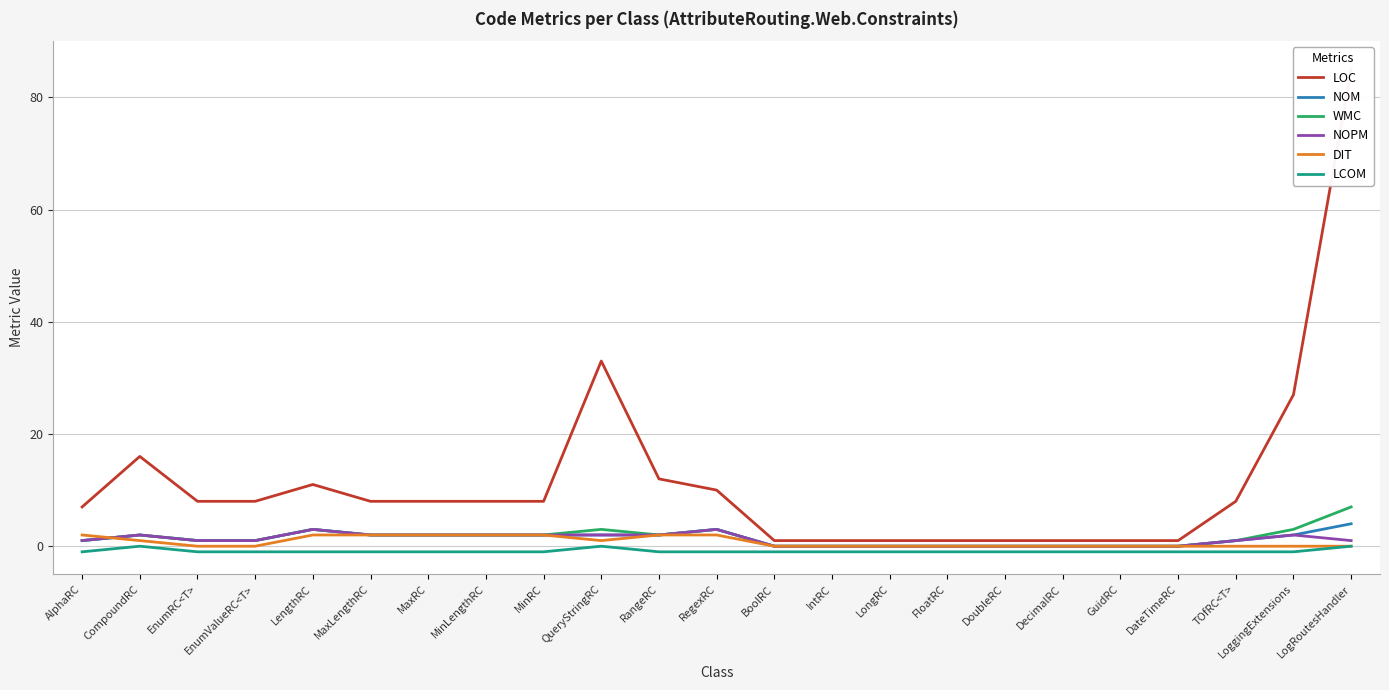

How many interior local peaks does the NOPM series have?

4